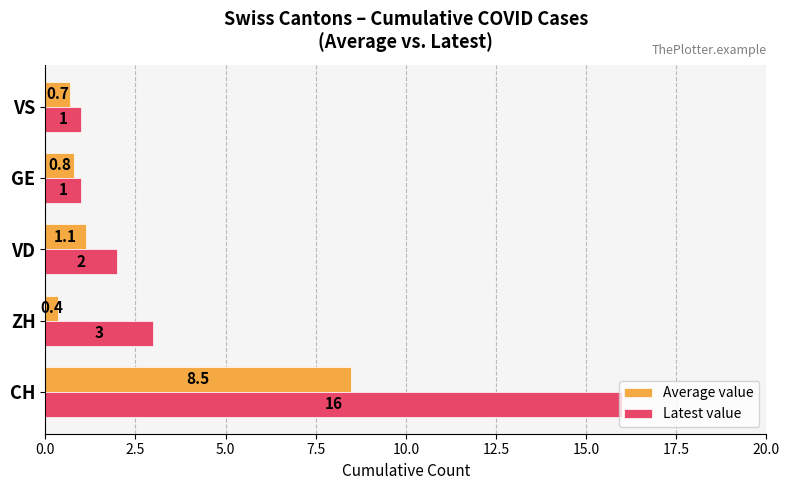

How many distinct data groups are displayed?

2